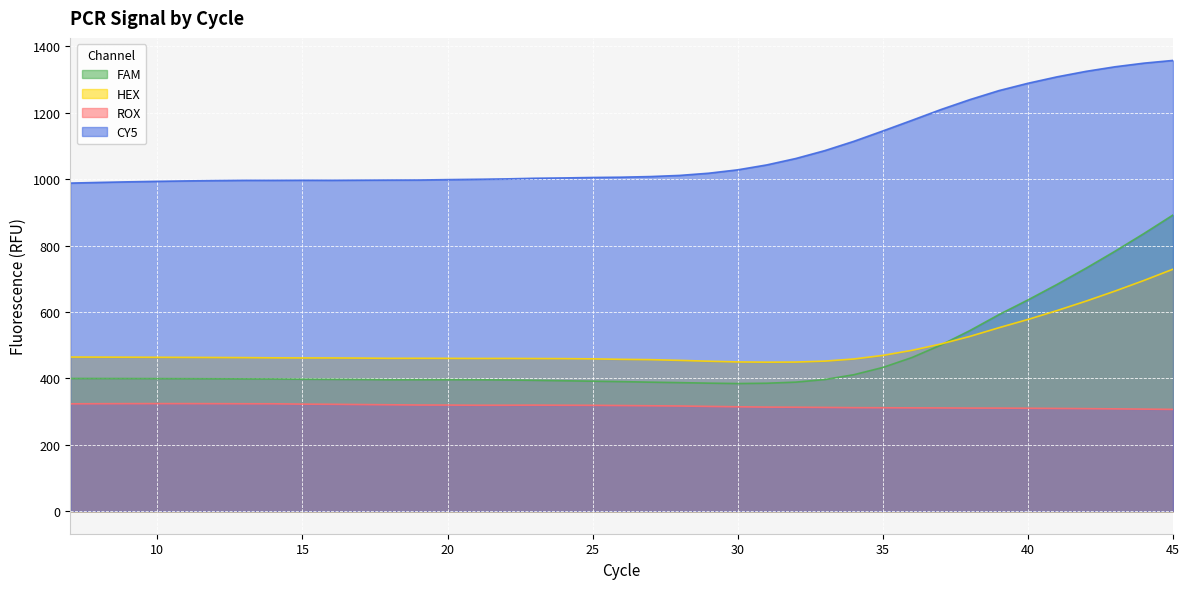

What is the value of the HEX point at the 33rd from the left?

552.6